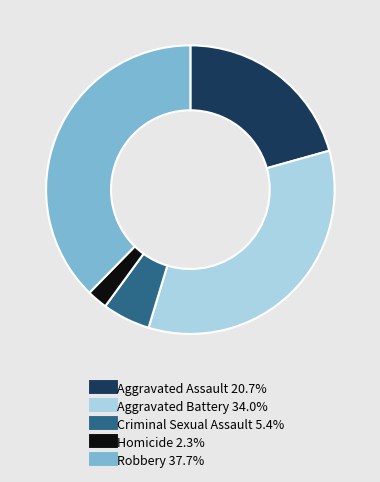

The Criminal Sexual Assault slice represents 5% of the pie. True or false?

True